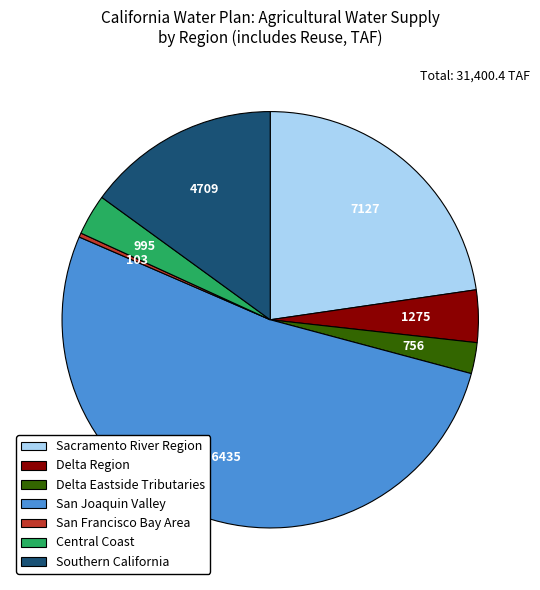

Which slice is the smallest?

San Francisco Bay Area